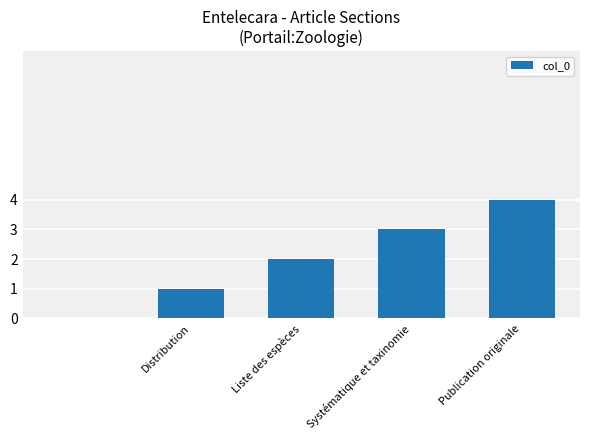

Are the bars horizontal?

No